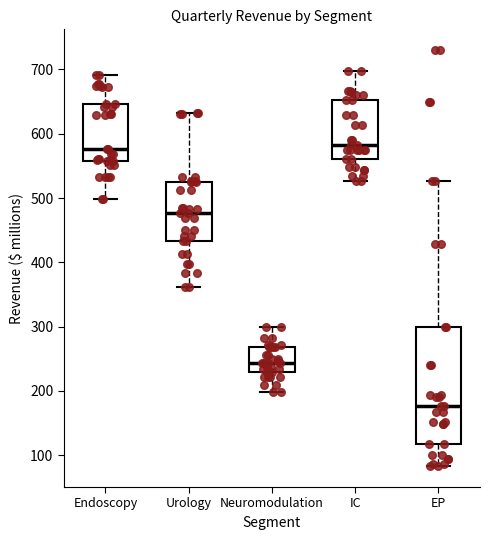

Which box is the tallest, from its lower edge to its upper edge?

EP